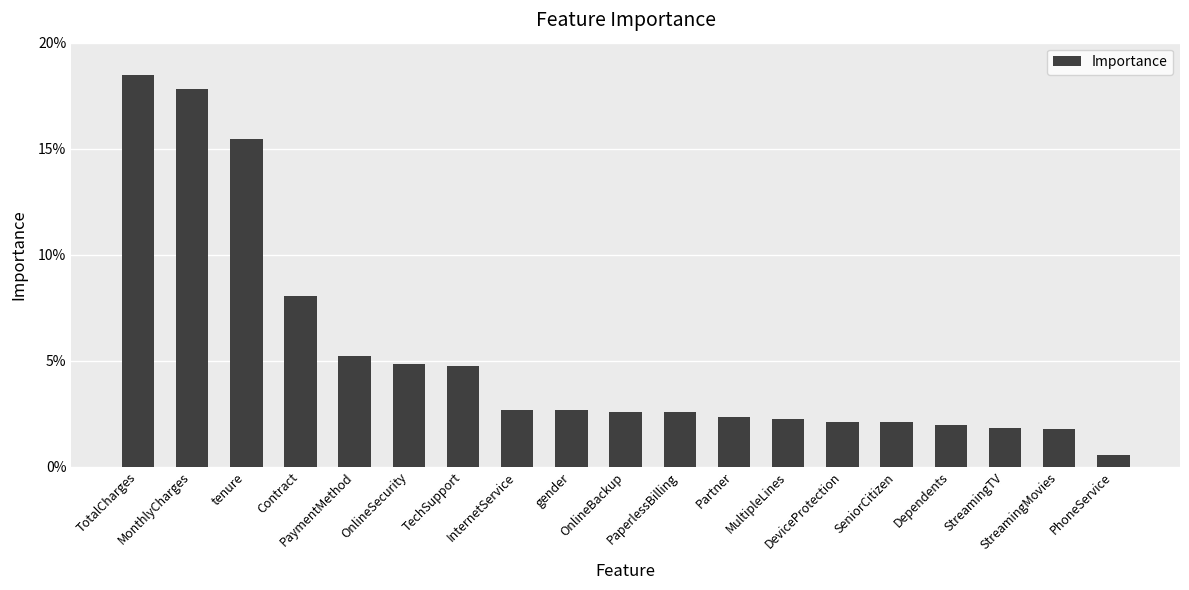

What is the difference between the maximum and minimum values?

0.2